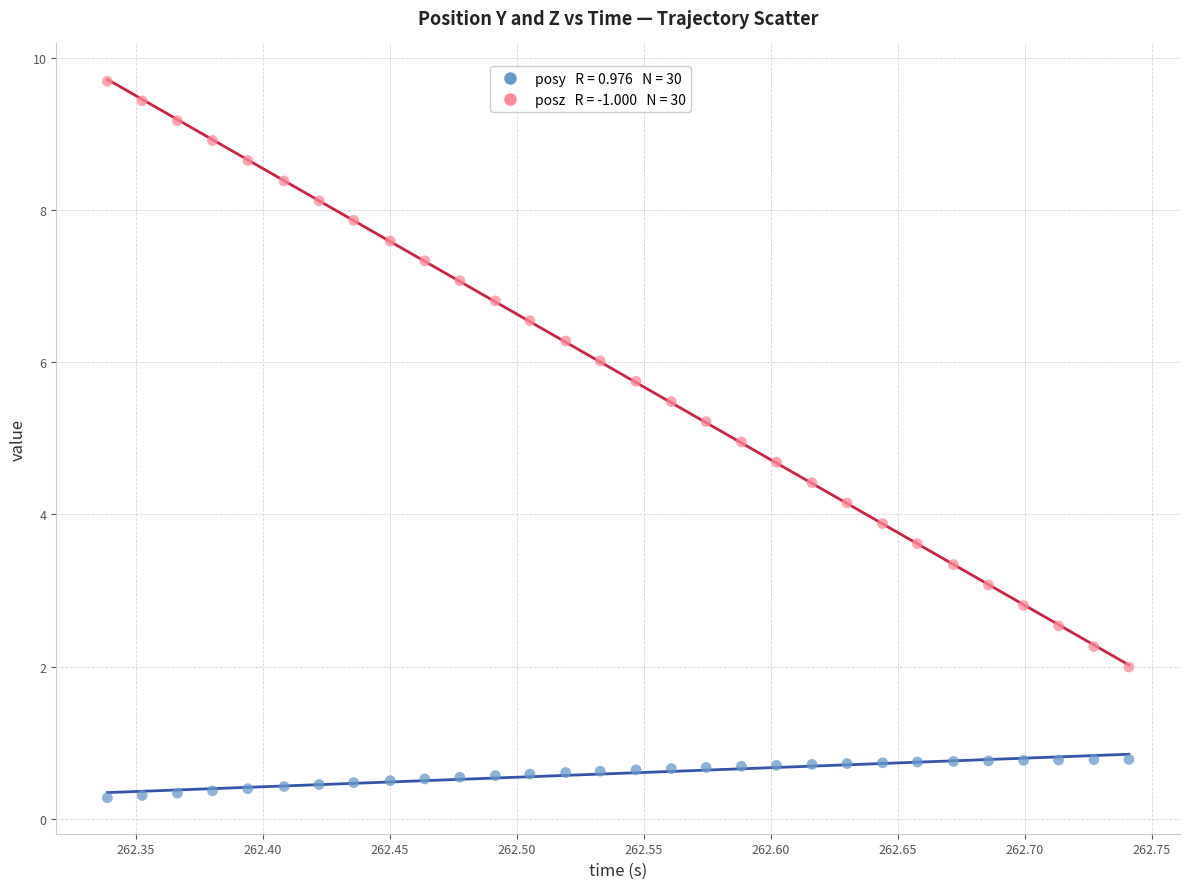

Across all data points, what is the range of Y values (max minus min)?

9.4